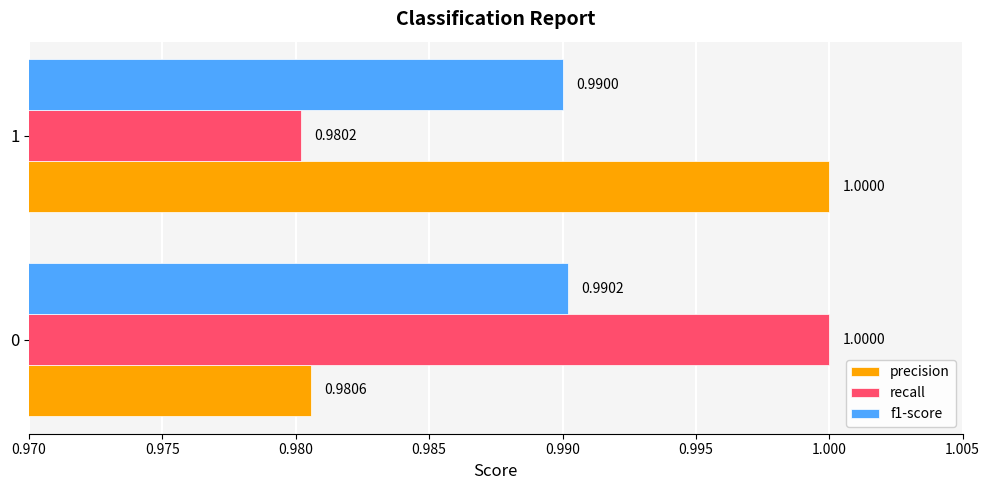

Which series has the widest spread of values?

recall